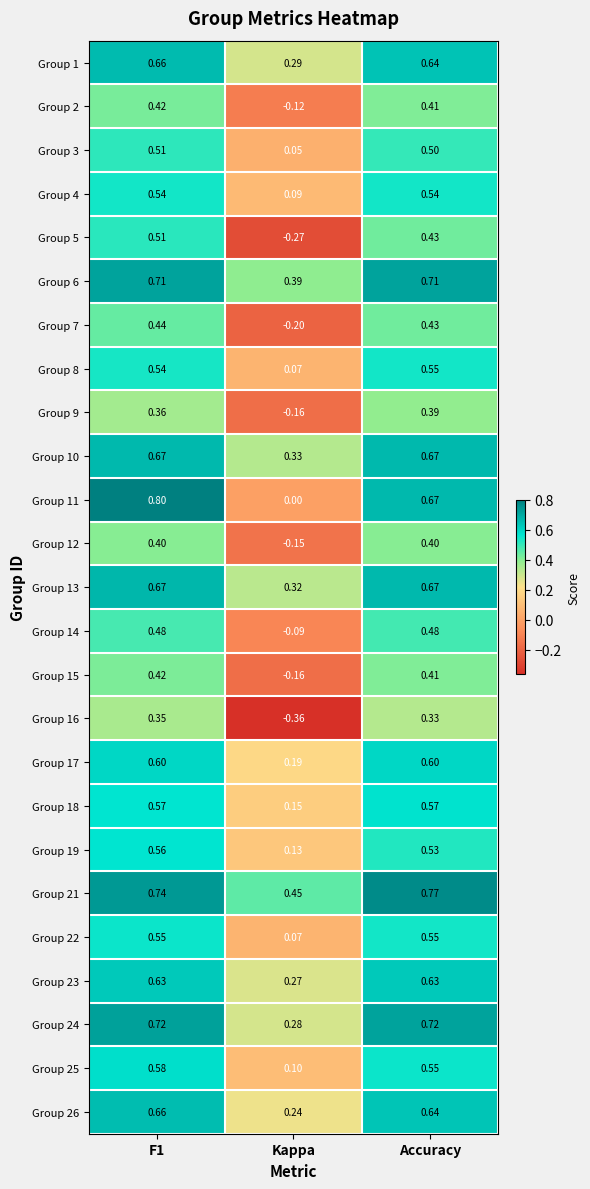

Count the number of categories in the chart.

3